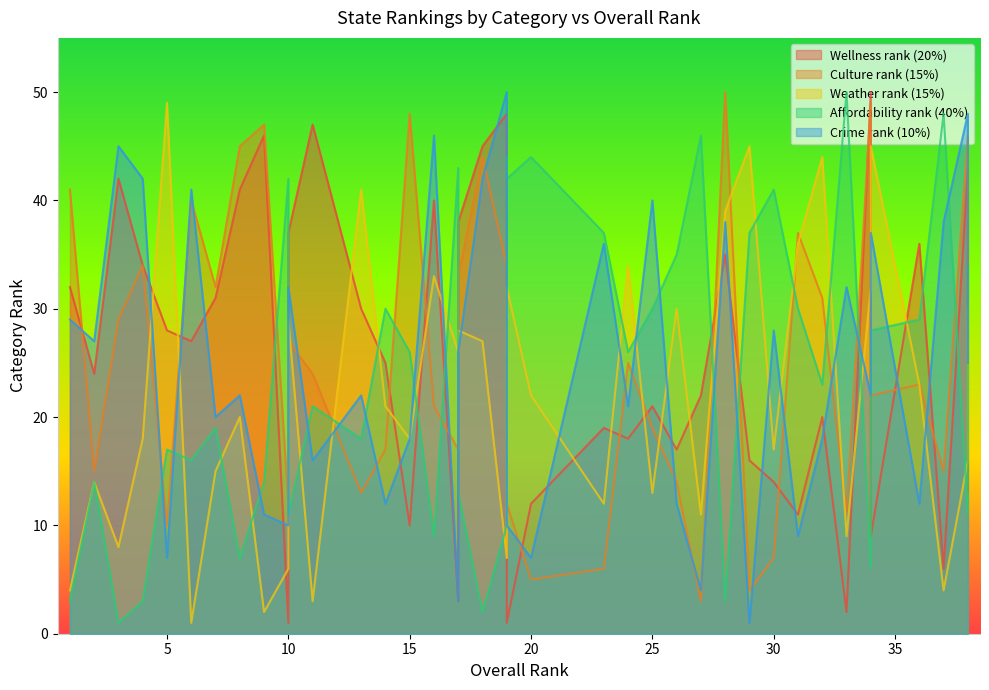

Where do Affordability rank (40%) and Wellness rank (20%) first cross each other?

9 and 10